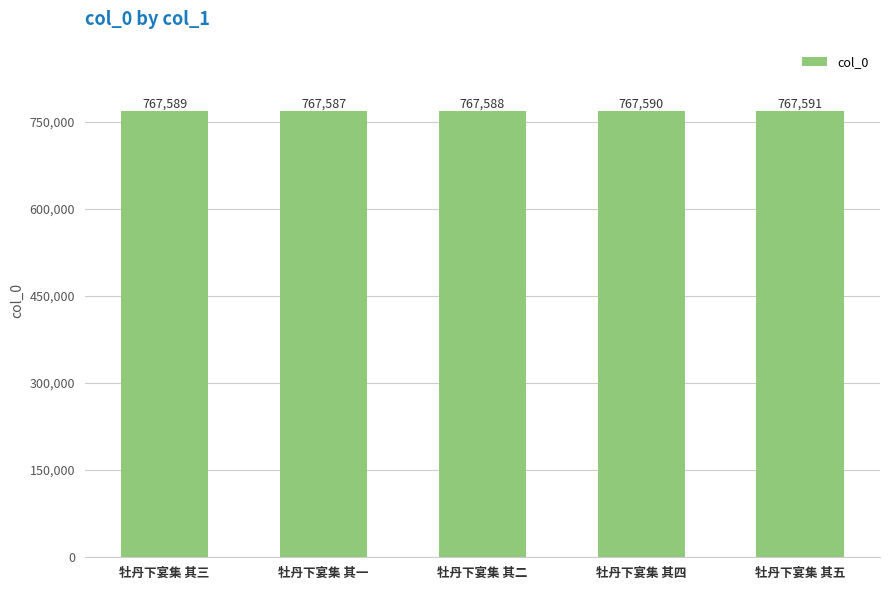

What is the label of the 1st bar from the right?

牡丹下宴集 其五